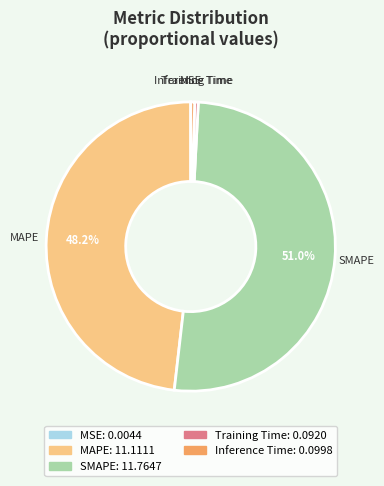

Is it true that SMAPE is 51% of the pie?

True